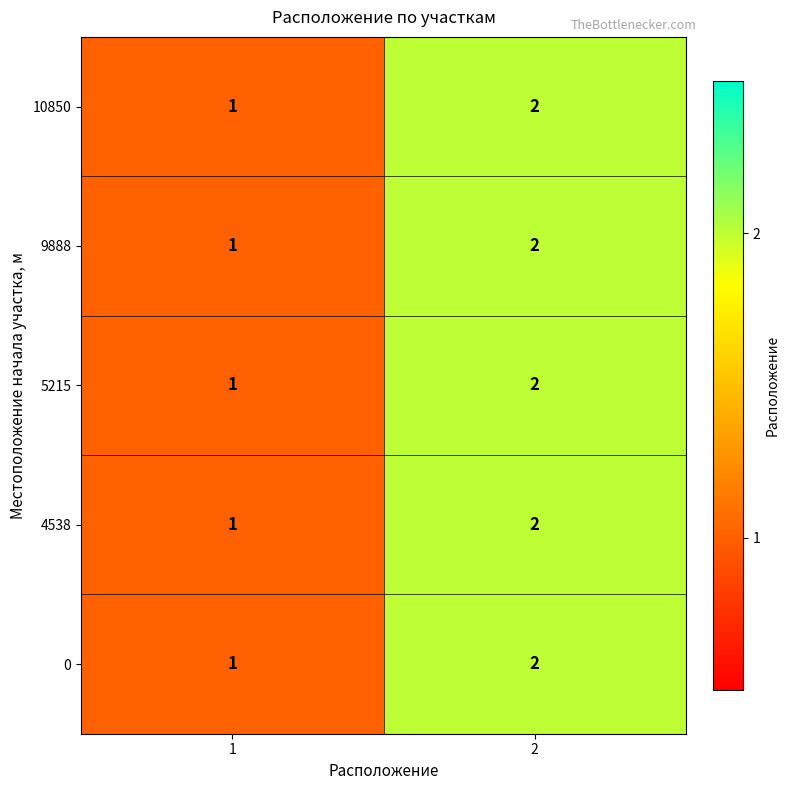

Is it true that 9888 equals 2 at 2?

True